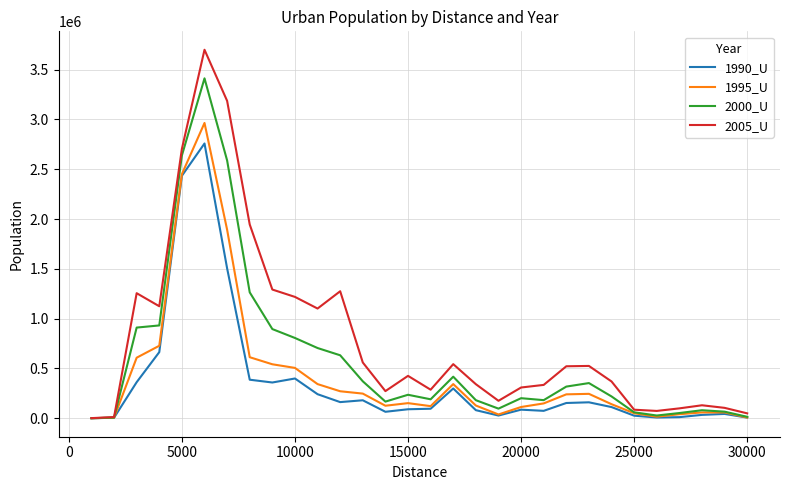

How many lines are shown in the chart?

4